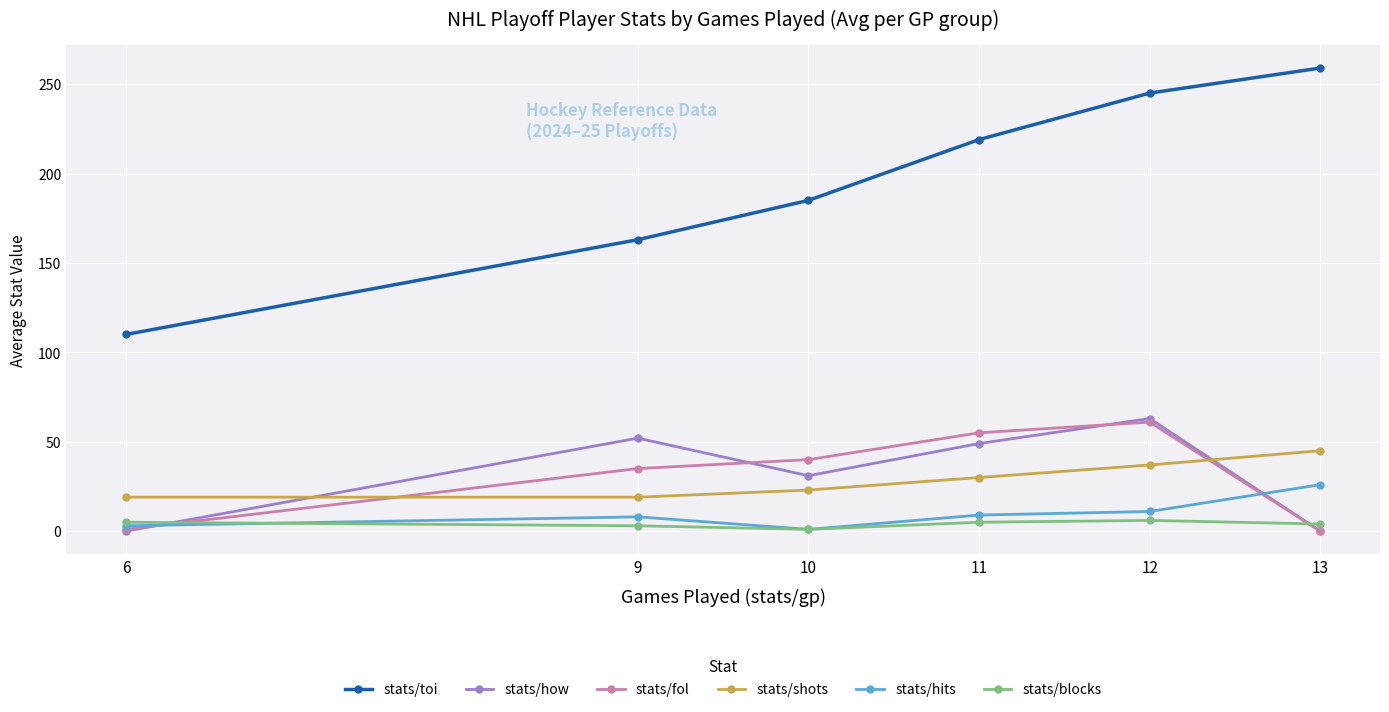

Count the number of data series in this chart.

6